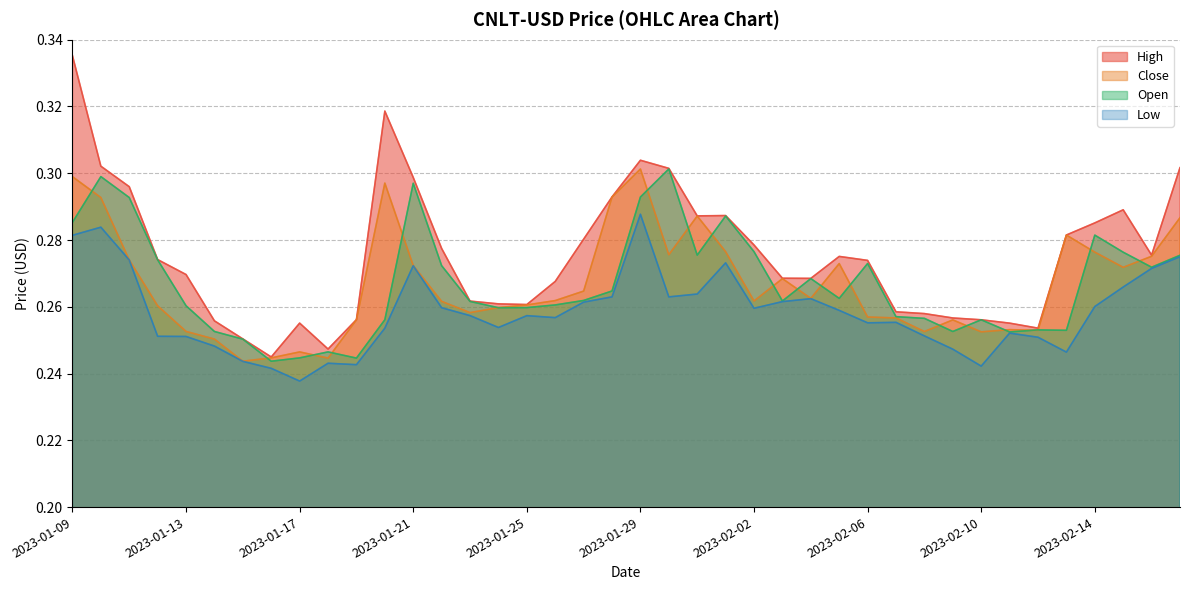

Reading left to right, what are all the values shown in this chart?

High: 2023-01-09=0.3	2023-01-10=0.3	2023-01-11=0.3	2023-01-12=0.3	2023-01-13=0.3	2023-01-14=0.3	2023-01-15=0.3	2023-01-16=0.2	2023-01-17=0.3	2023-01-18=0.2	2023-01-19=0.3	2023-01-20=0.3	2023-01-21=0.3	2023-01-22=0.3	2023-01-23=0.3	2023-01-24=0.3	2023-01-25=0.3	2023-01-26=0.3	2023-01-27=0.3	2023-01-28=0.3	2023-01-29=0.3	2023-01-30=0.3	2023-01-31=0.3	2023-02-01=0.3	2023-02-02=0.3	2023-02-03=0.3	2023-02-04=0.3	2023-02-05=0.3	2023-02-06=0.3	2023-02-07=0.3	2023-02-08=0.3	2023-02-09=0.3	2023-02-10=0.3	2023-02-11=0.3	2023-02-12=0.3	2023-02-13=0.3	2023-02-14=0.3	2023-02-15=0.3	2023-02-16=0.3	2023-02-17=0.3
Close: 2023-01-09=0.3	2023-01-10=0.3	2023-01-11=0.3	2023-01-12=0.3	2023-01-13=0.3	2023-01-14=0.3	2023-01-15=0.2	2023-01-16=0.2	2023-01-17=0.2	2023-01-18=0.2	2023-01-19=0.3	2023-01-20=0.3	2023-01-21=0.3	2023-01-22=0.3	2023-01-23=0.3	2023-01-24=0.3	2023-01-25=0.3	2023-01-26=0.3	2023-01-27=0.3	2023-01-28=0.3	2023-01-29=0.3	2023-01-30=0.3	2023-01-31=0.3	2023-02-01=0.3	2023-02-02=0.3	2023-02-03=0.3	2023-02-04=0.3	2023-02-05=0.3	2023-02-06=0.3	2023-02-07=0.3	2023-02-08=0.3	2023-02-09=0.3	2023-02-10=0.3	2023-02-11=0.3	2023-02-12=0.3	2023-02-13=0.3	2023-02-14=0.3	2023-02-15=0.3	2023-02-16=0.3	2023-02-17=0.3
Low: 2023-01-09=0.3	2023-01-10=0.3	2023-01-11=0.3	2023-01-12=0.3	2023-01-13=0.3	2023-01-14=0.2	2023-01-15=0.2	2023-01-16=0.2	2023-01-17=0.2	2023-01-18=0.2	2023-01-19=0.2	2023-01-20=0.3	2023-01-21=0.3	2023-01-22=0.3	2023-01-23=0.3	2023-01-24=0.3	2023-01-25=0.3	2023-01-26=0.3	2023-01-27=0.3	2023-01-28=0.3	2023-01-29=0.3	2023-01-30=0.3	2023-01-31=0.3	2023-02-01=0.3	2023-02-02=0.3	2023-02-03=0.3	2023-02-04=0.3	2023-02-05=0.3	2023-02-06=0.3	2023-02-07=0.3	2023-02-08=0.3	2023-02-09=0.2	2023-02-10=0.2	2023-02-11=0.3	2023-02-12=0.3	2023-02-13=0.2	2023-02-14=0.3	2023-02-15=0.3	2023-02-16=0.3	2023-02-17=0.3
Open: 2023-01-09=0.3	2023-01-10=0.3	2023-01-11=0.3	2023-01-12=0.3	2023-01-13=0.3	2023-01-14=0.3	2023-01-15=0.3	2023-01-16=0.2	2023-01-17=0.2	2023-01-18=0.2	2023-01-19=0.2	2023-01-20=0.3	2023-01-21=0.3	2023-01-22=0.3	2023-01-23=0.3	2023-01-24=0.3	2023-01-25=0.3	2023-01-26=0.3	2023-01-27=0.3	2023-01-28=0.3	2023-01-29=0.3	2023-01-30=0.3	2023-01-31=0.3	2023-02-01=0.3	2023-02-02=0.3	2023-02-03=0.3	2023-02-04=0.3	2023-02-05=0.3	2023-02-06=0.3	2023-02-07=0.3	2023-02-08=0.3	2023-02-09=0.3	2023-02-10=0.3	2023-02-11=0.3	2023-02-12=0.3	2023-02-13=0.3	2023-02-14=0.3	2023-02-15=0.3	2023-02-16=0.3	2023-02-17=0.3